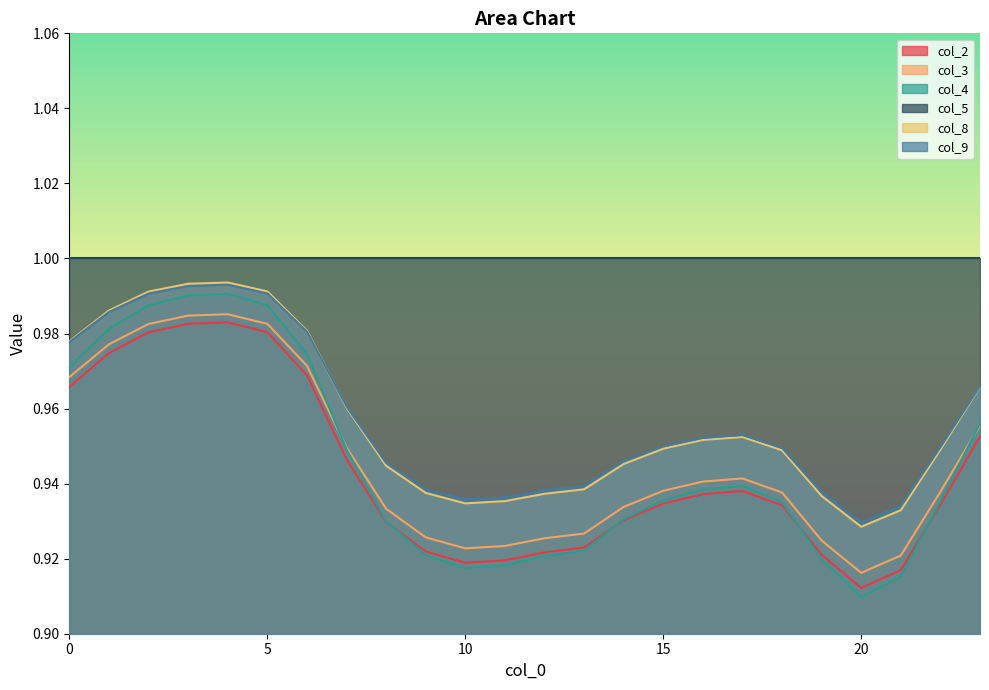

What is the total value across all series at 8?

4.7